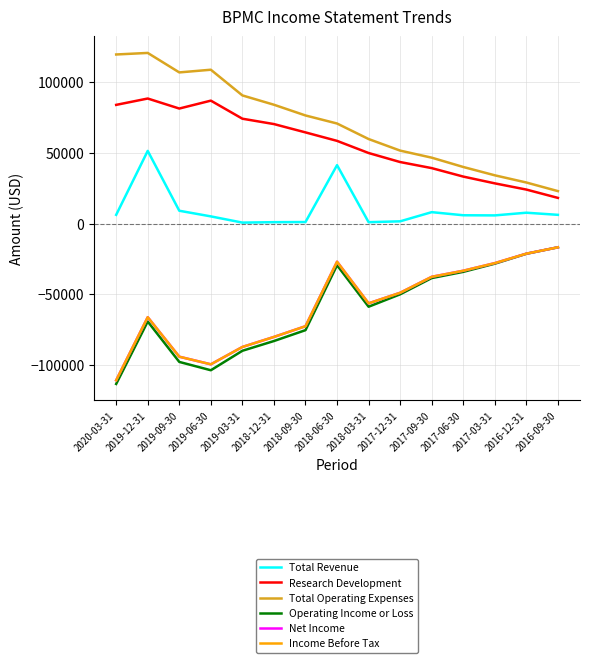

True or false: Research Development and Net Income cross at least once.

False